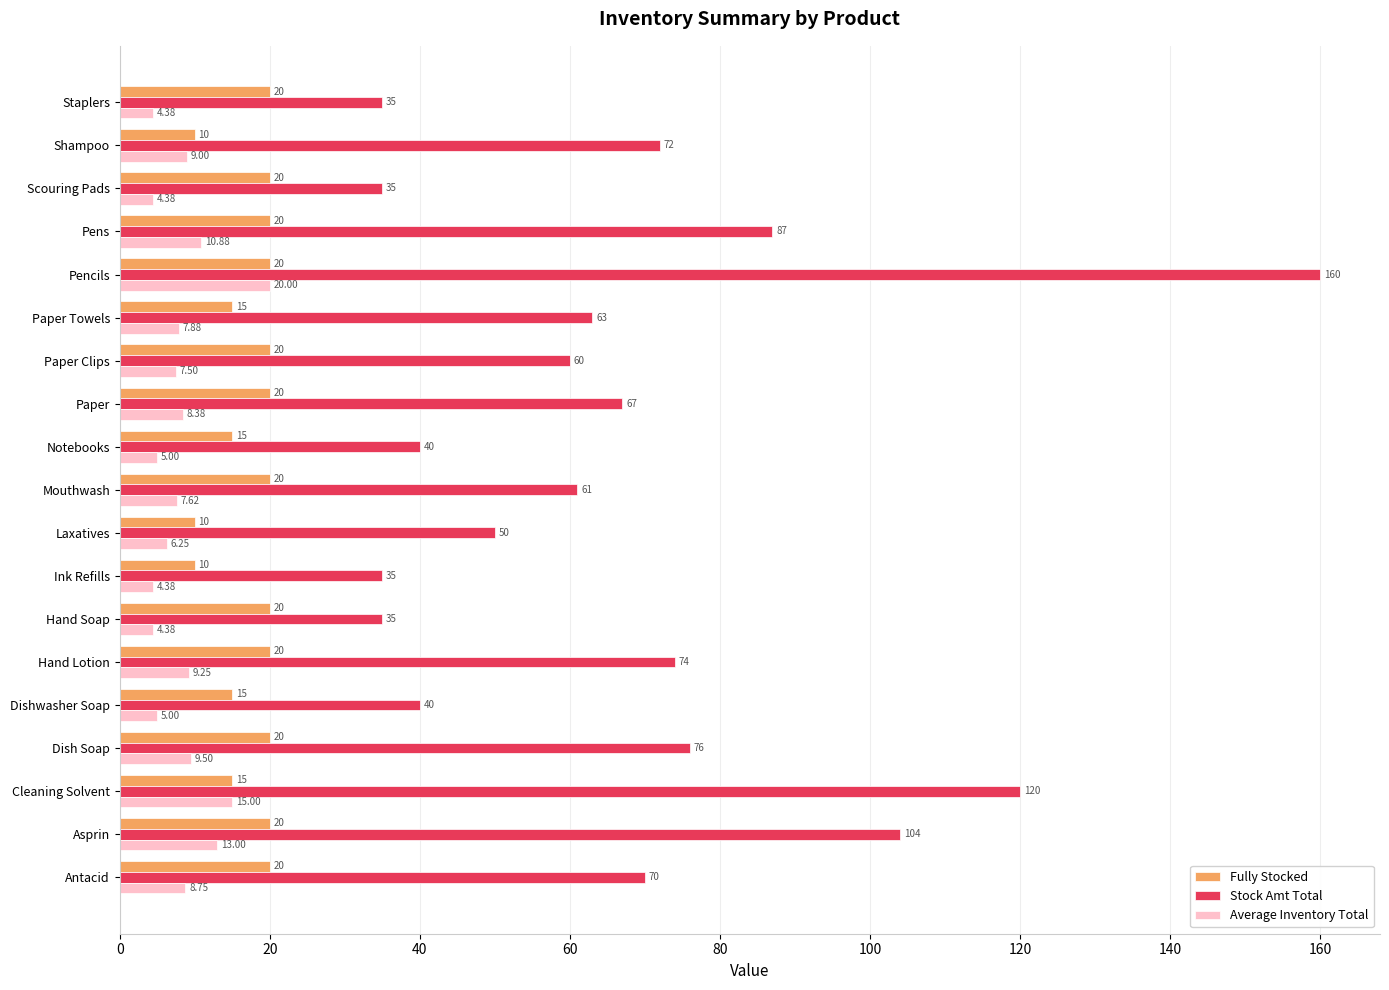

Rank the series by their average value, from highest to lowest.

Stock Amt Total, Fully Stocked, Average Inventory Total